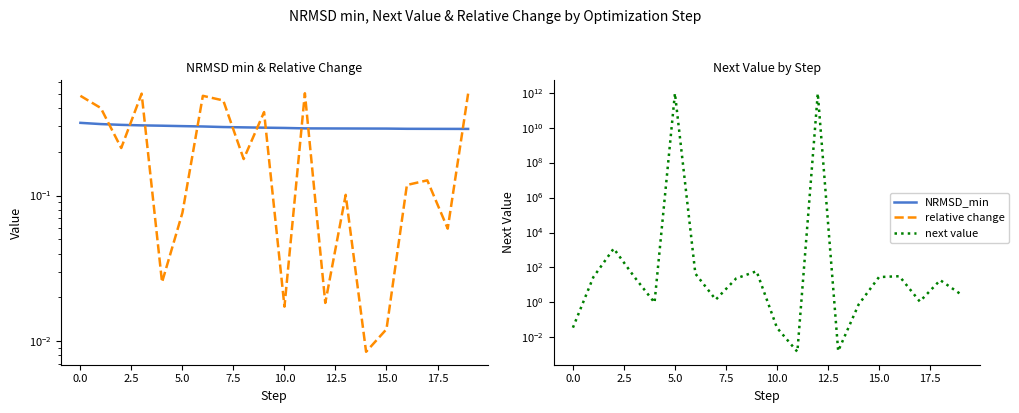

What is the label of the 19th point from the left?

18